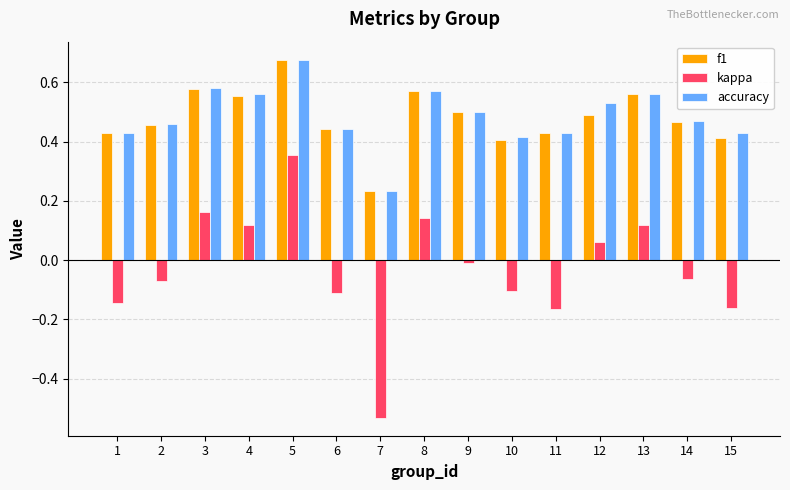

Count the number of categories in the chart.

15